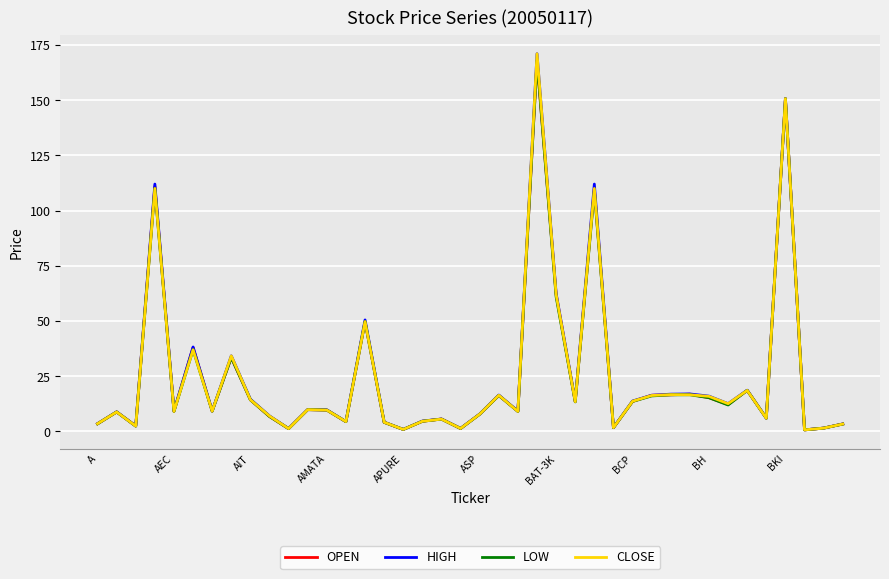

In HIGH, how many points are higher than both neighbors (excluding endpoints)?

13